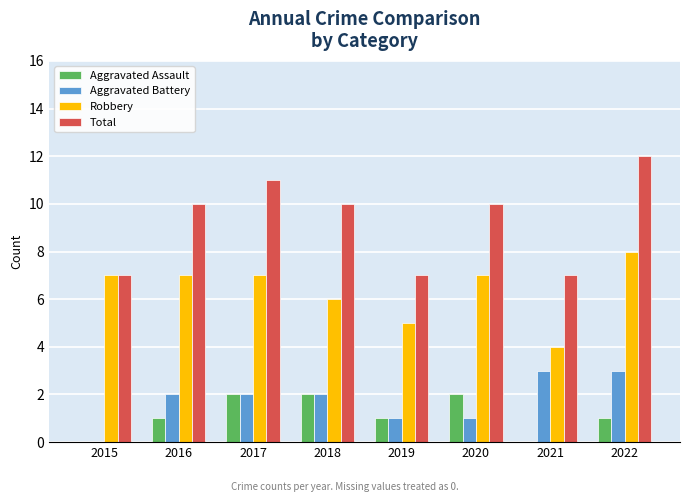

How many Aggravated Assault values are between 1 and 2?

6